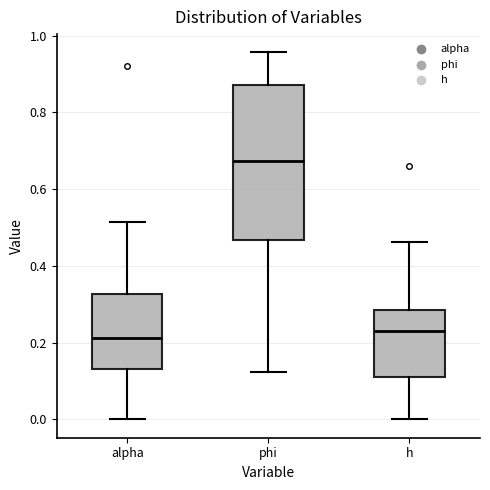

Which box's median line is the highest?

phi